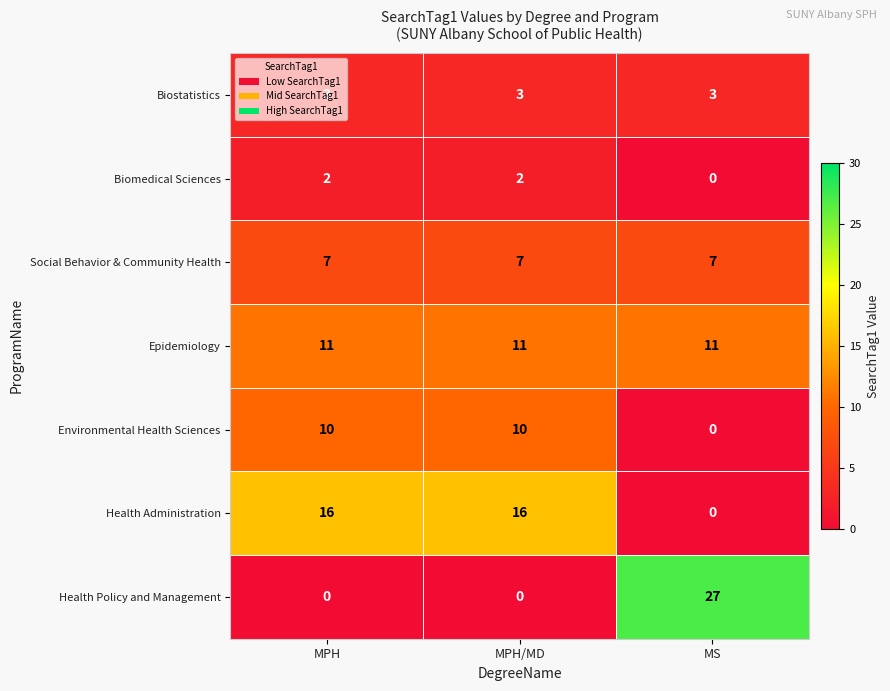

What is the difference between the highest and lowest values at MPH?

16